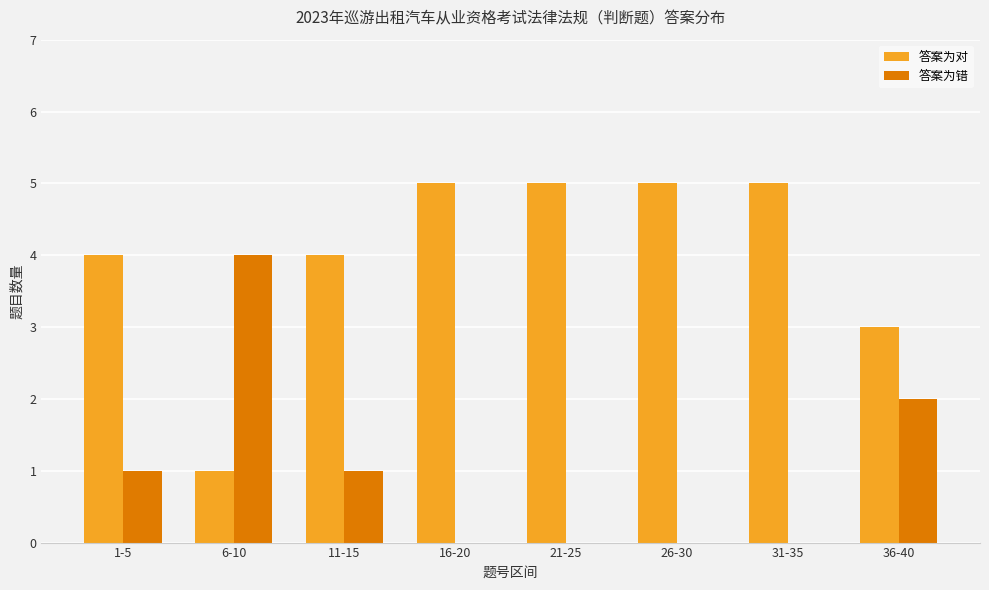

Which series has the largest total across all categories?

答案为对